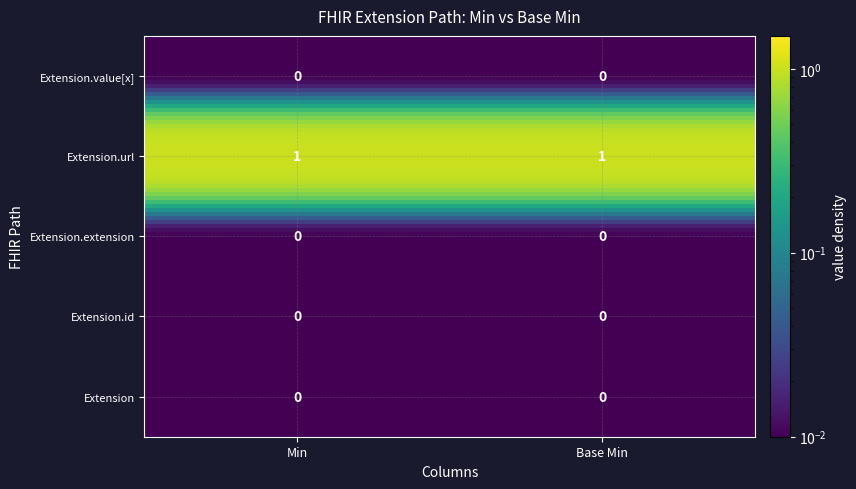

Reading left to right, list all the values displayed in this chart.

Extension: 0=0	1=0
Extension.id: 0=0	1=0
Extension.extension: 0=0	1=0
Extension.url: 0=1	1=1
Extension.value[x]: 0=0	1=0